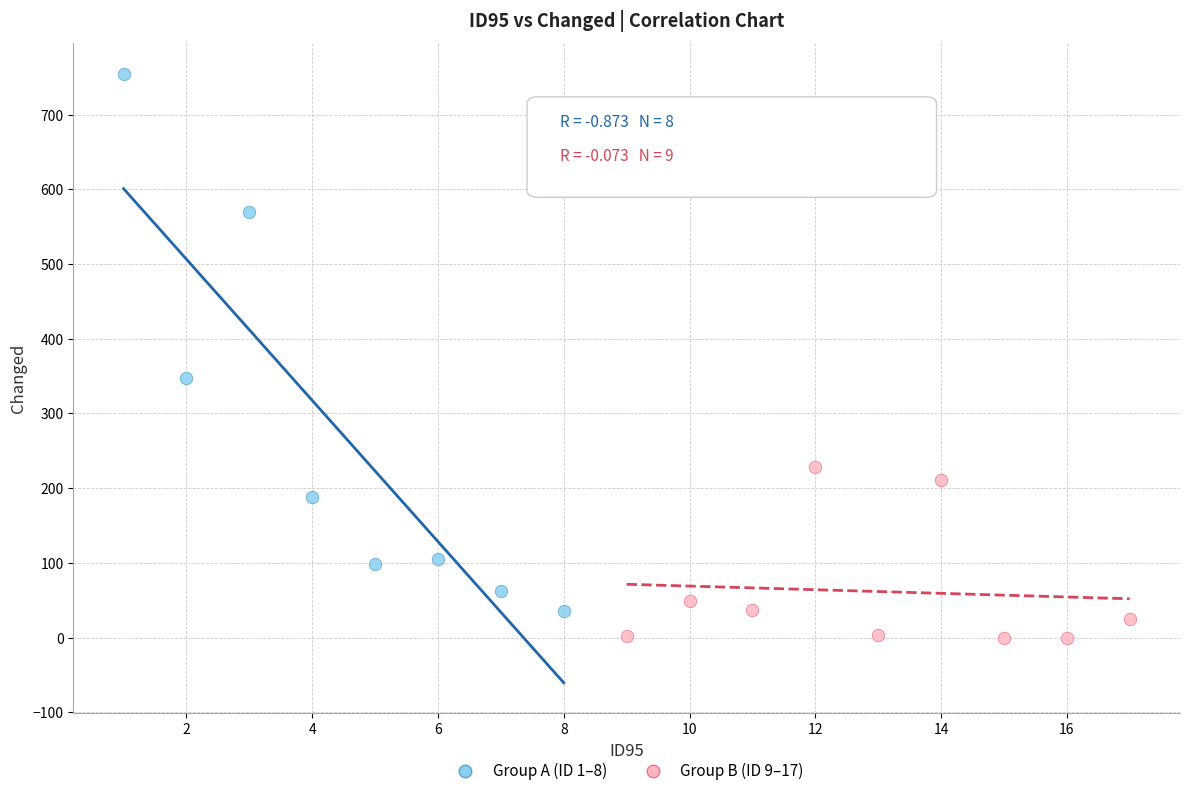

Which series reaches the maximum Y coordinate?

Group A (ID 1–8)